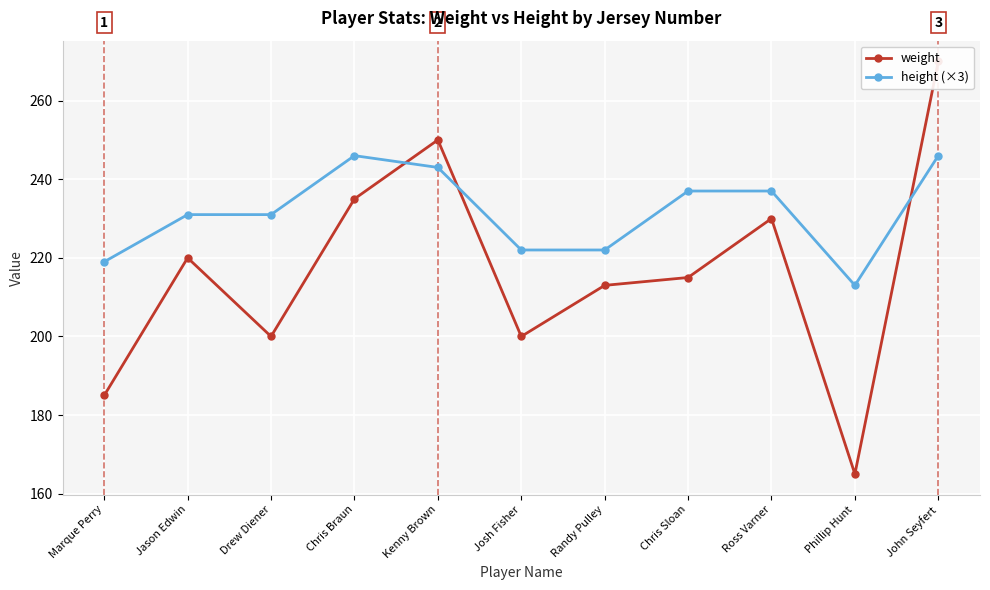

How many series are shown in this chart?

2